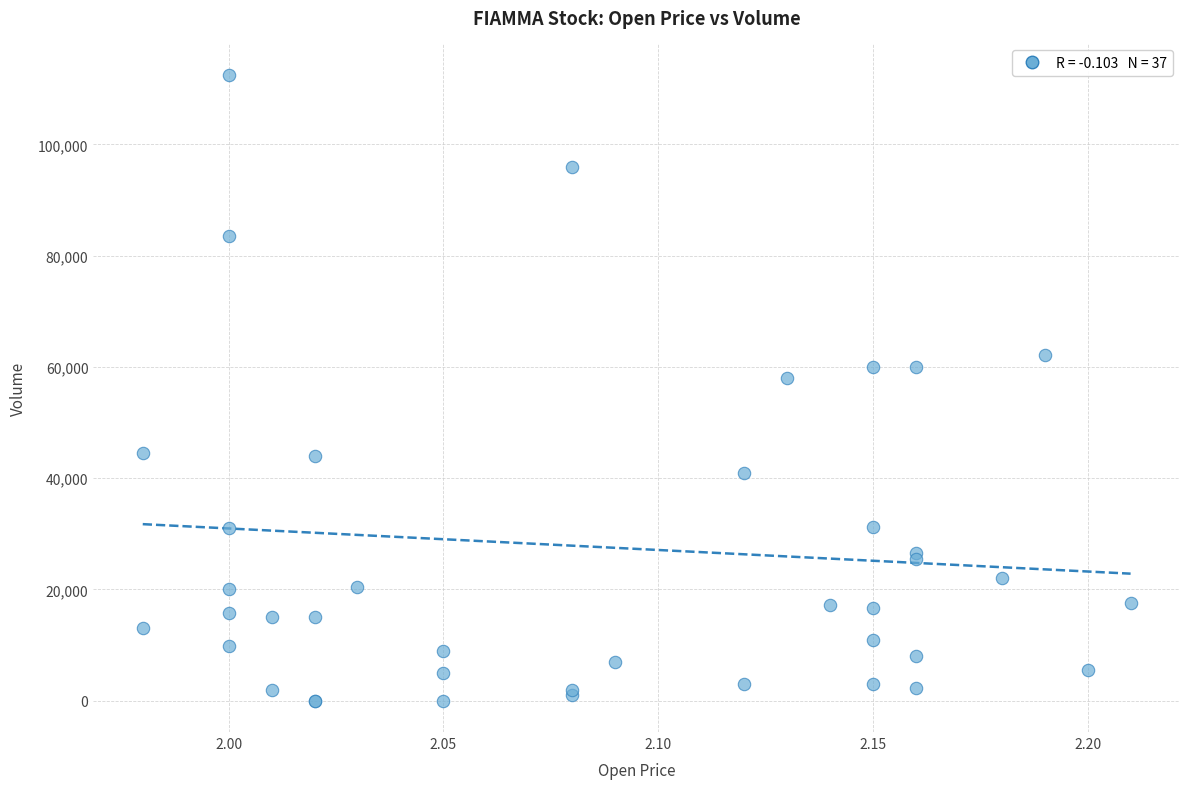

What Y value in the scatter plot is closest to 56250?

58000